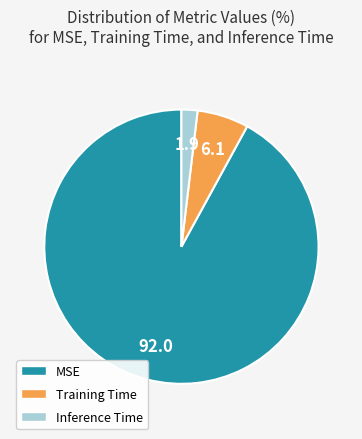

Combined, do Inference Time and MSE account for over 50%?

Yes